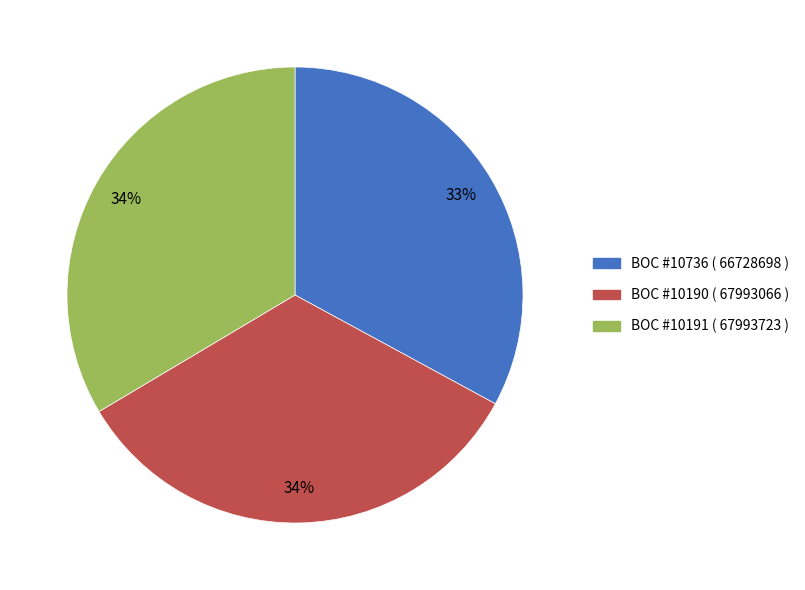

Does any single category account for the majority?

No